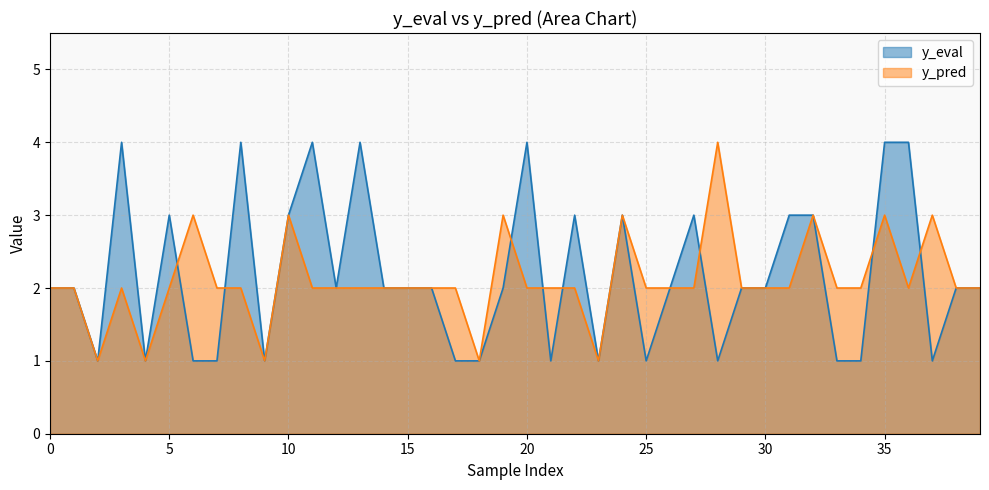

In y_pred, how many points are higher than both neighbors (excluding endpoints)?

9